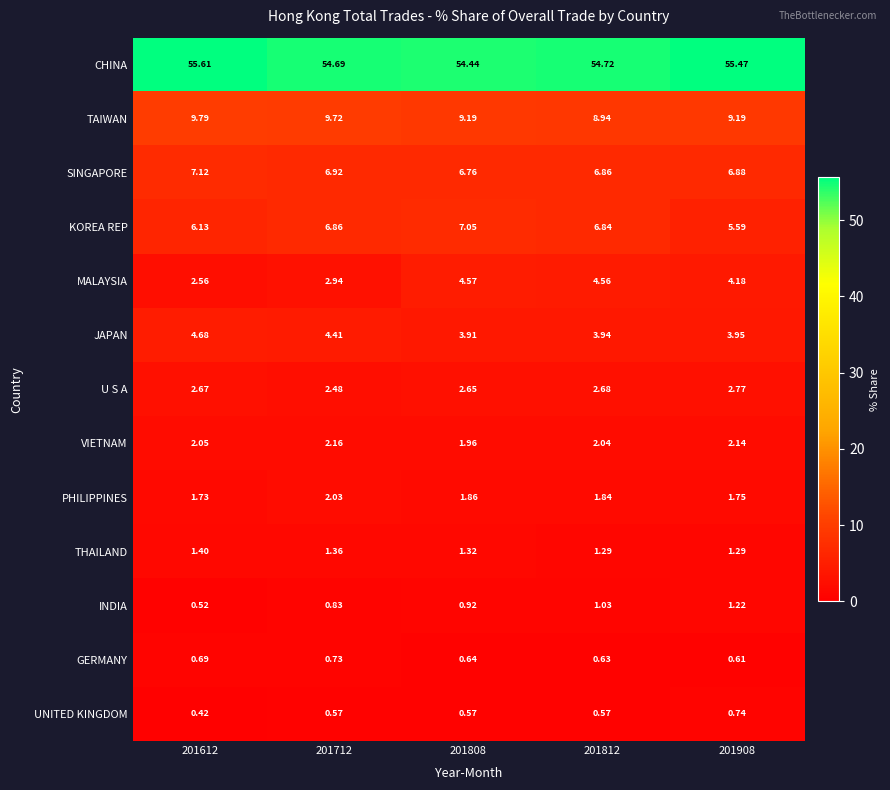

Which category has the lowest value across all series?

201612